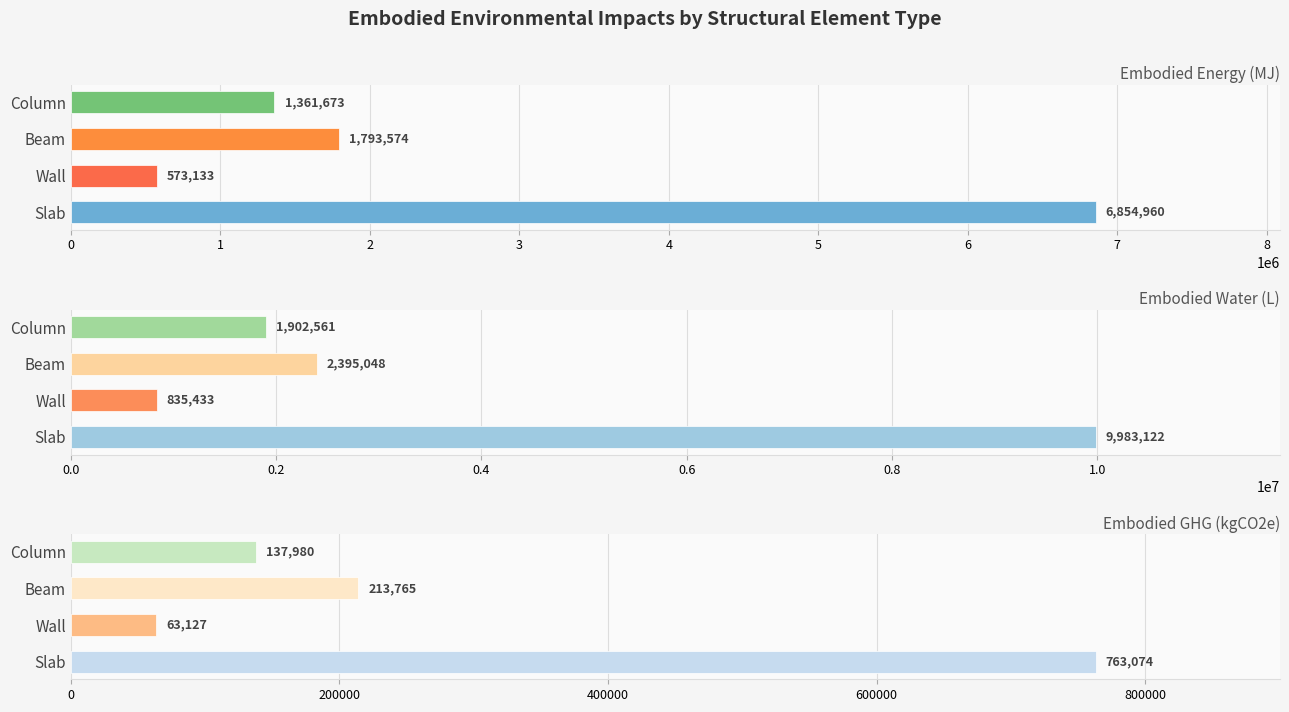

What is the total value across all series at Slab?

17601155.8